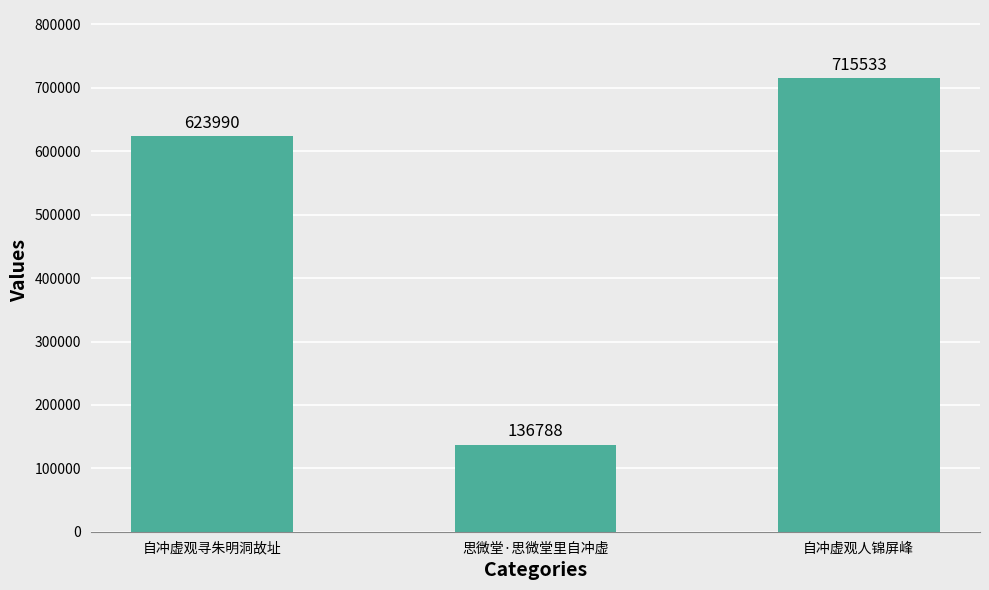

Reading right to left, list all the values displayed in this chart.

715533	136788	623990